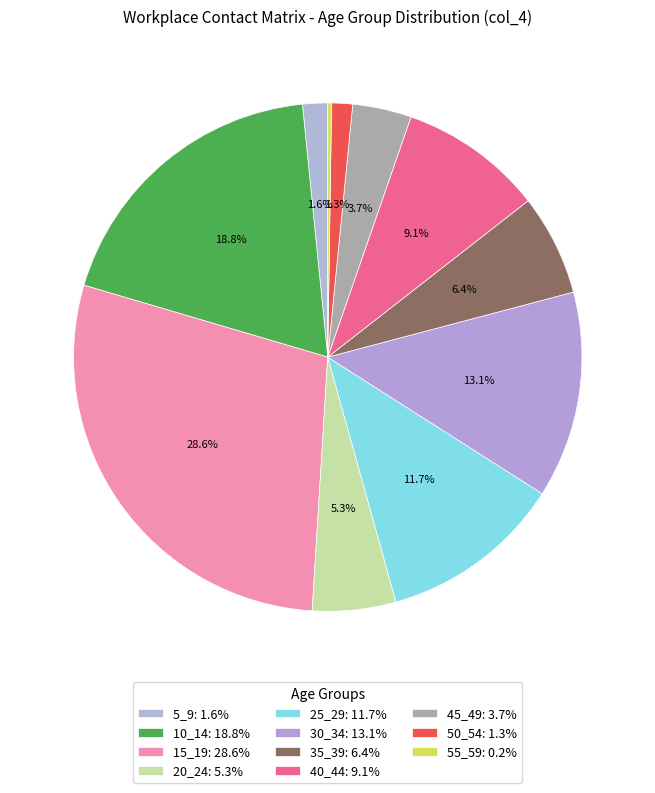

What percentage do 40_44 and 20_24 together represent?

14.4%